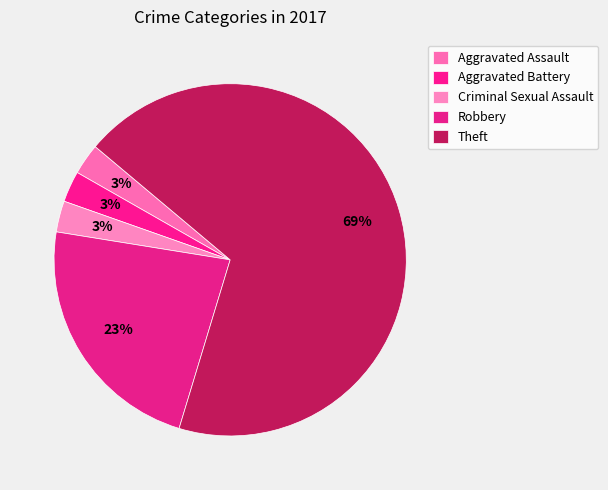

Do Aggravated Assault and Aggravated Battery together represent more than half of the pie?

No